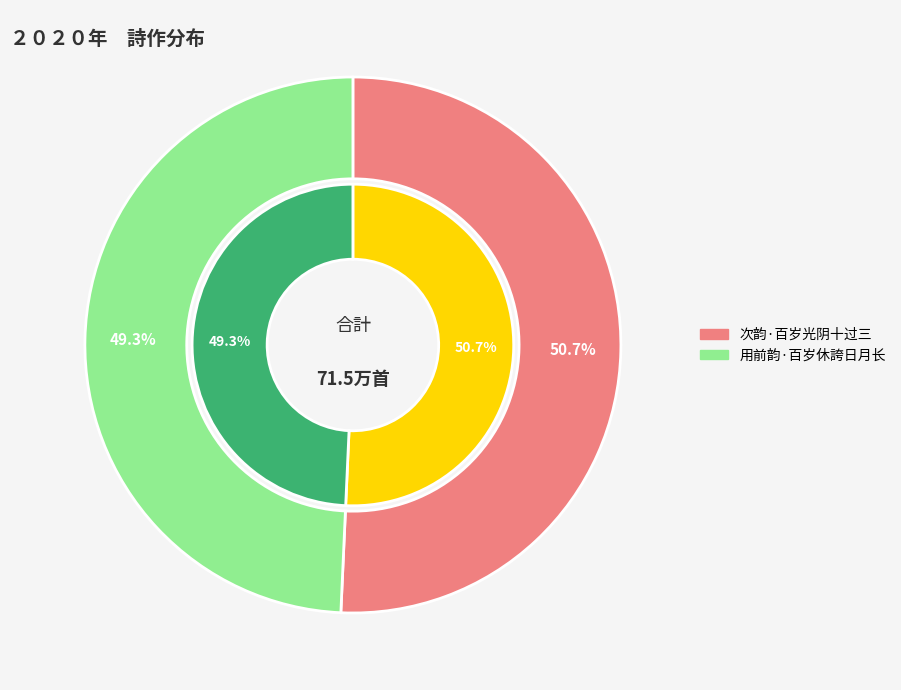

Which slice represents more than half of the pie?

次韵·百岁光阴十过三